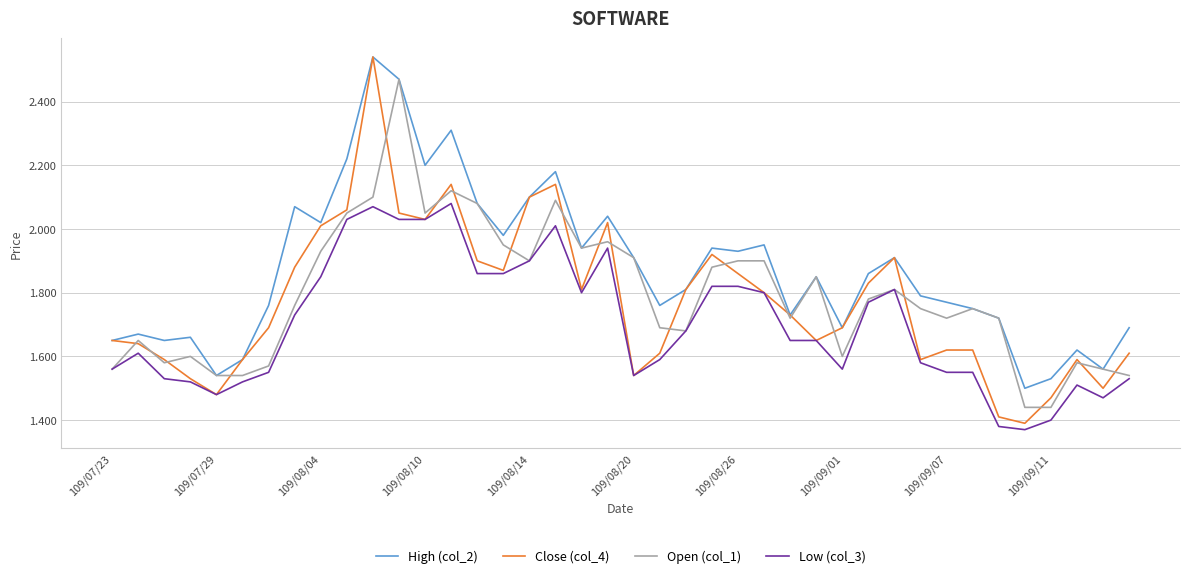

Is this an area chart (filled region under the line)?

No